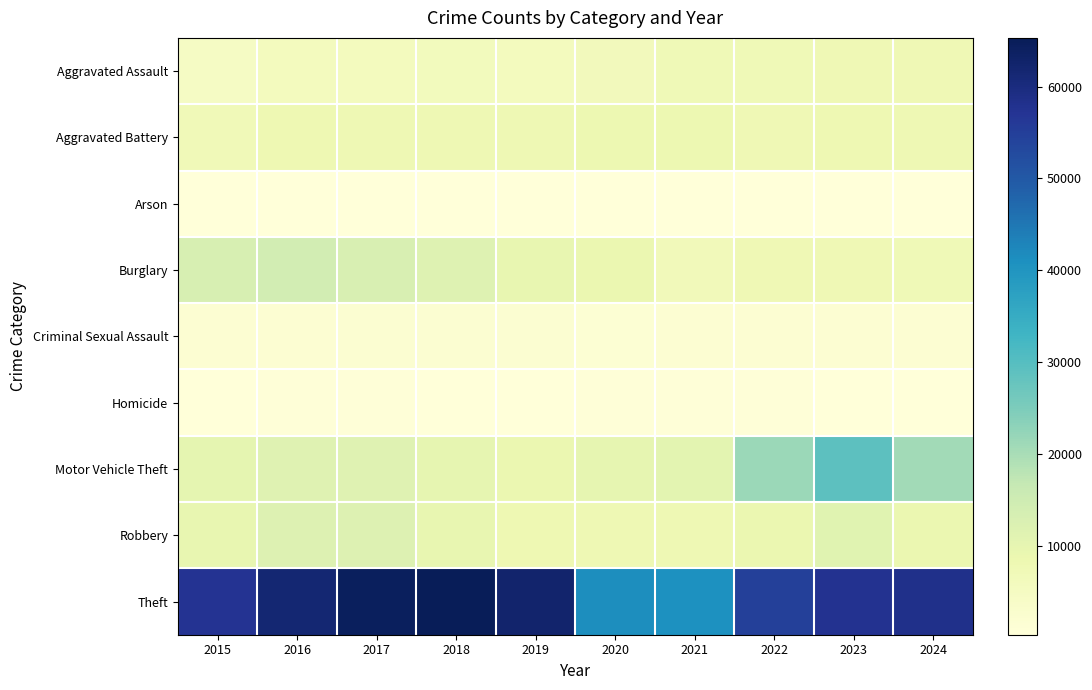

Reading left to right, list all the values displayed in this chart.

Aggravated Assault: 2015=4480	2016=5713	2017=5793	2018=6002	2019=5841	2020=6265	2021=7242	2022=7280	2023=7712	2024=7601
Aggravated Battery: 2015=7019	2016=8085	2017=7845	2018=7735	2019=7858	2020=8321	2021=8347	2022=7491	2023=8078	2024=7865
Arson: 2015=448	2016=515	2017=444	2018=373	2019=376	2020=588	2021=529	2022=422	2023=513	2024=460
Burglary: 2015=13184	2016=14289	2017=13001	2018=11747	2019=9638	2020=8758	2021=6662	2022=7593	2023=7481	2024=7267
Criminal Sexual Assault: 2015=1705	2016=1856	2017=1979	2018=2042	2019=1920	2020=1494	2021=1746	2022=1811	2023=1846	2024=1654
Homicide: 2015=496	2016=786	2017=672	2018=588	2019=499	2020=787	2021=804	2022=725	2023=626	2024=564
Motor Vehicle Theft: 2015=10068	2016=11285	2017=11380	2018=9985	2019=8978	2020=9959	2021=10605	2022=21466	2023=29251	2024=20835
Robbery: 2015=9638	2016=11960	2017=11880	2018=9681	2019=7995	2020=7855	2021=7920	2022=8963	2023=11053	2024=8756
Theft: 2015=57352	2016=61623	2017=64386	2018=65290	2019=62496	2020=41343	2021=40819	2022=54888	2023=57467	2024=58238